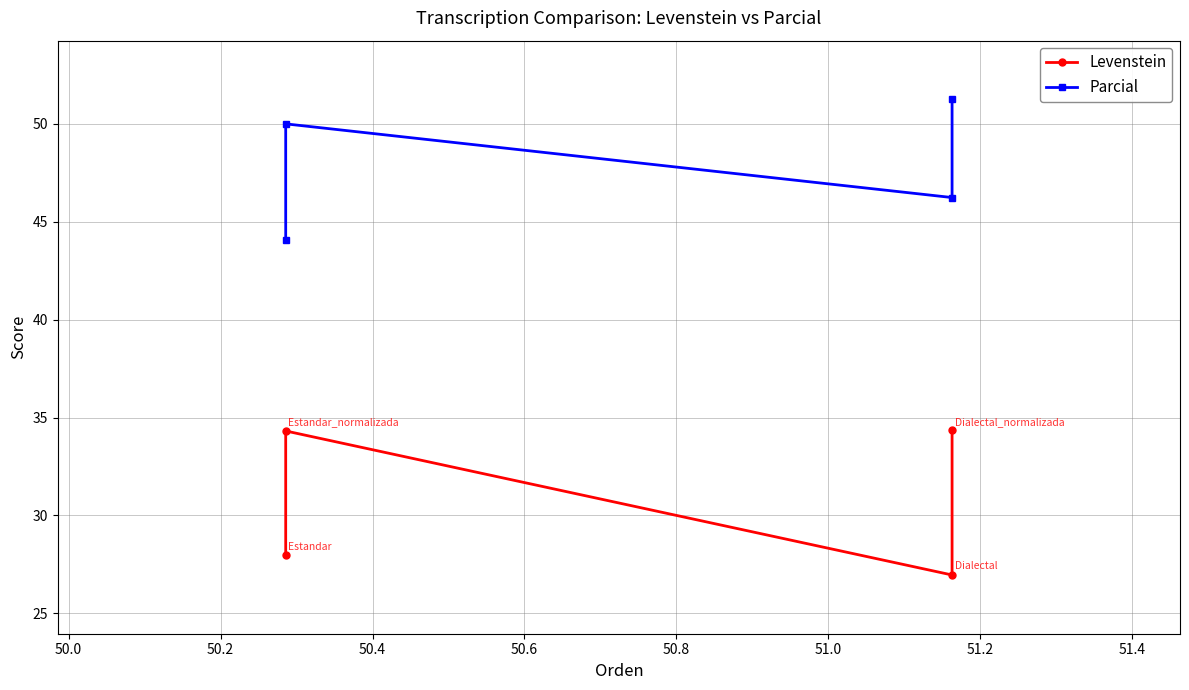

True or false: Parcial has more than 2 points higher than both neighbors.

False